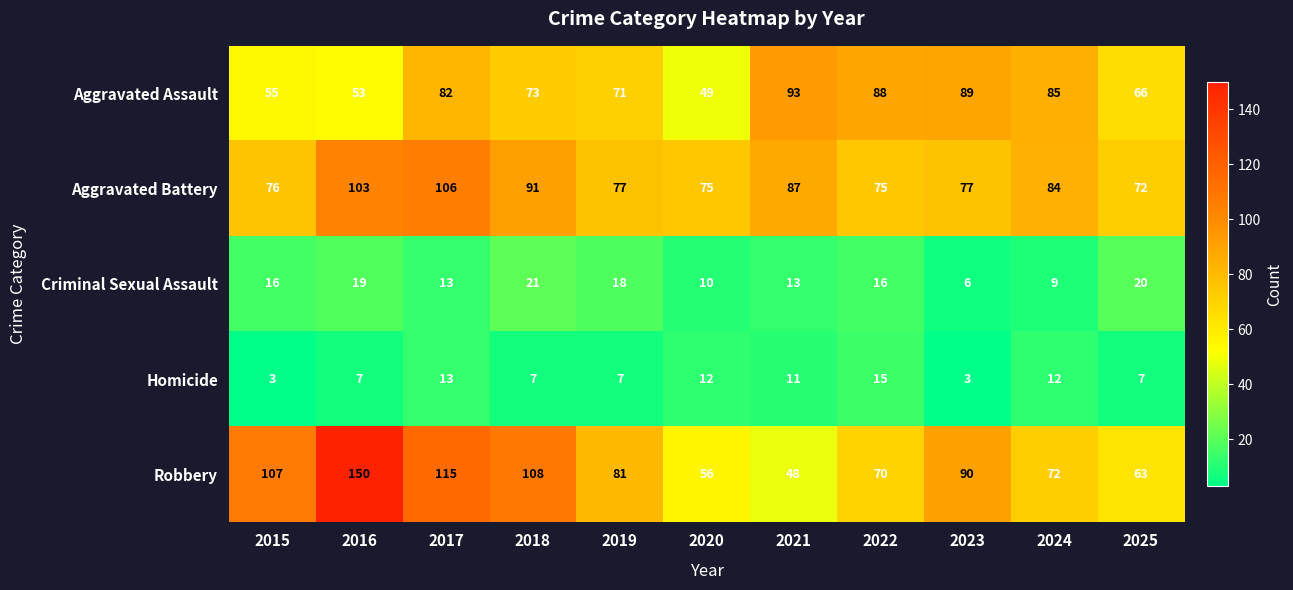

At which category is the sum across all series the highest?

2016